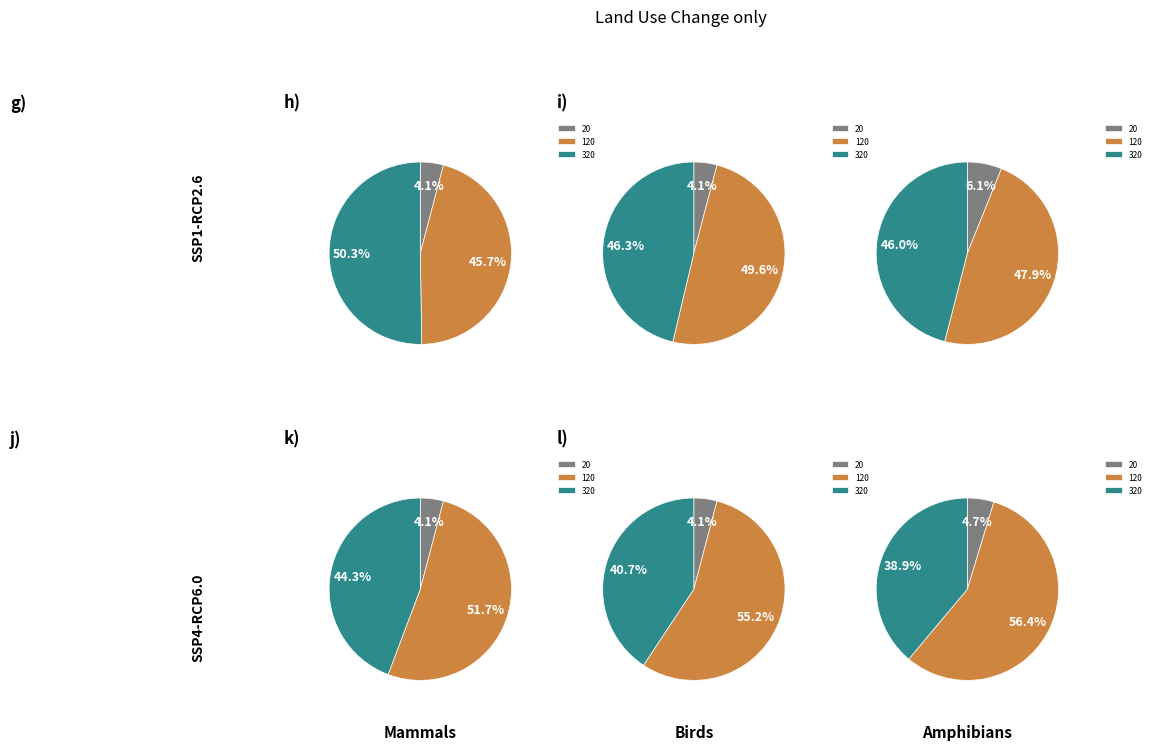

To the nearest percent, what is the average slice percentage?

33%